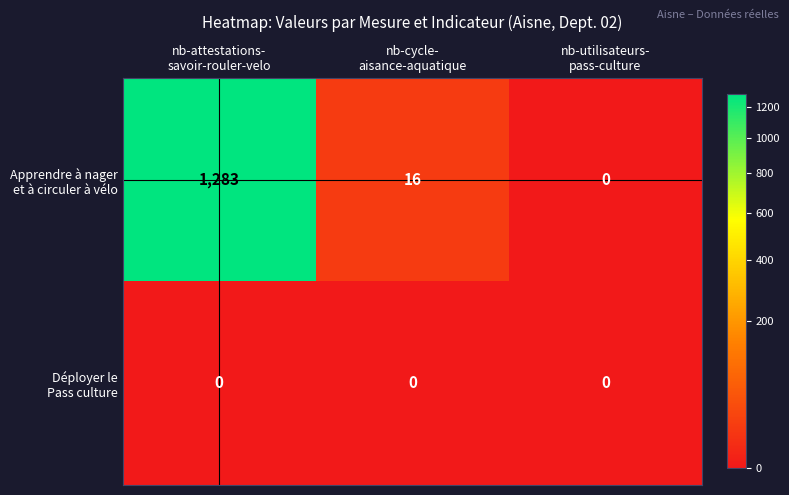

What is the maximum value shown in the chart?

1283